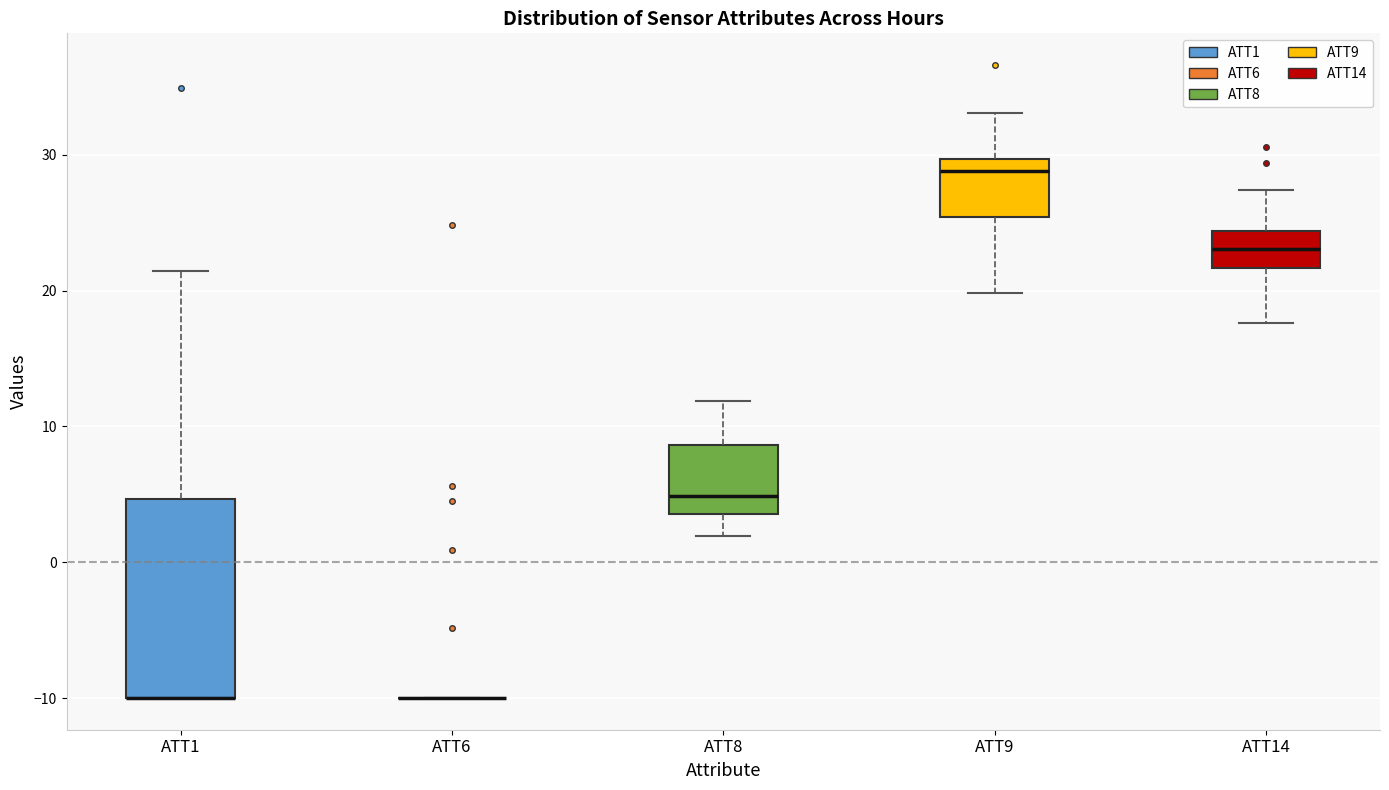

Reading left to right, read every box against the y-axis: the position of its median line, the range the box covers, and the ends of its whiskers. The values are not printed on the chart, so give them approximately, as read against the axis.

ATT1: median -10 (drawn on the box's lower edge), box -10 to 5, whiskers -10 to 21
ATT6: box collapsed to a line at -10, whiskers -10 to -10
ATT8: median 5, box 4 to 9, whiskers 2 to 12
ATT9: median 29, box 25 to 30, whiskers 20 to 33
ATT14: median 23, box 22 to 24, whiskers 18 to 27